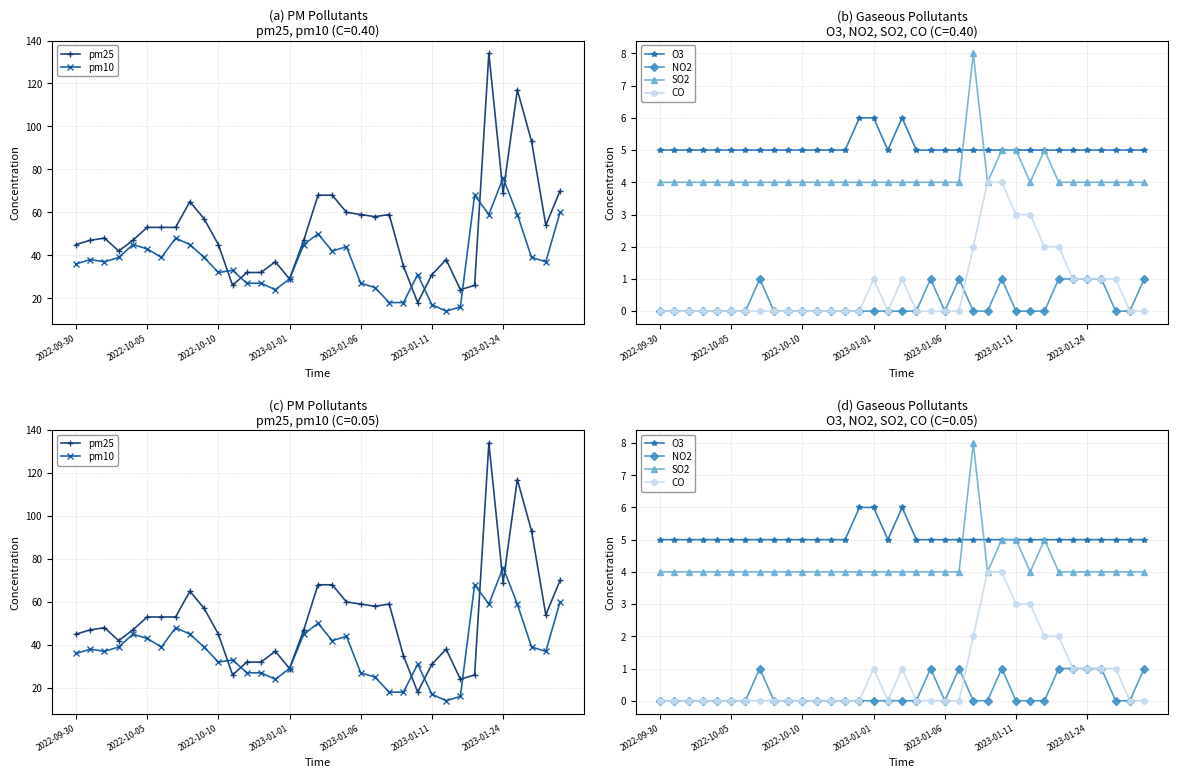

Between 20 and 26, which series saw the biggest shift?

pm25